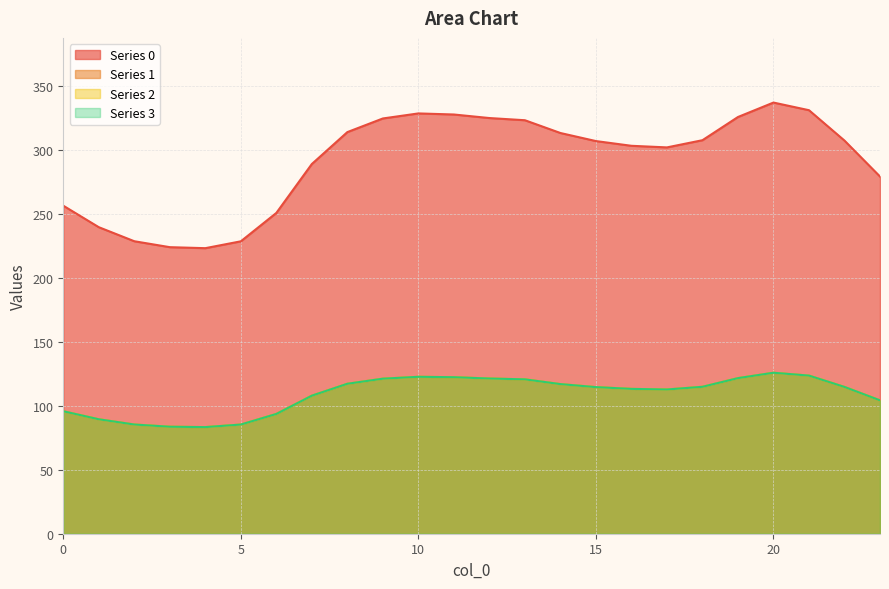

At how many categories does at least one series exceed 131?

24